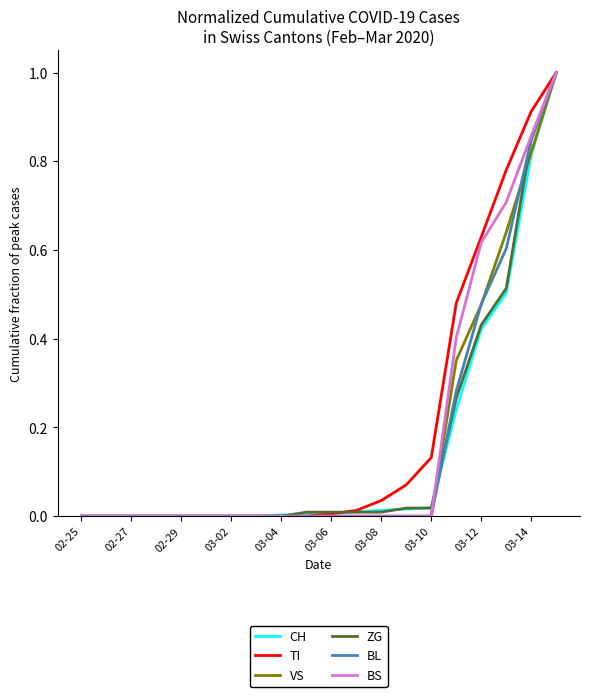

What is the greatest value displayed?

1.0